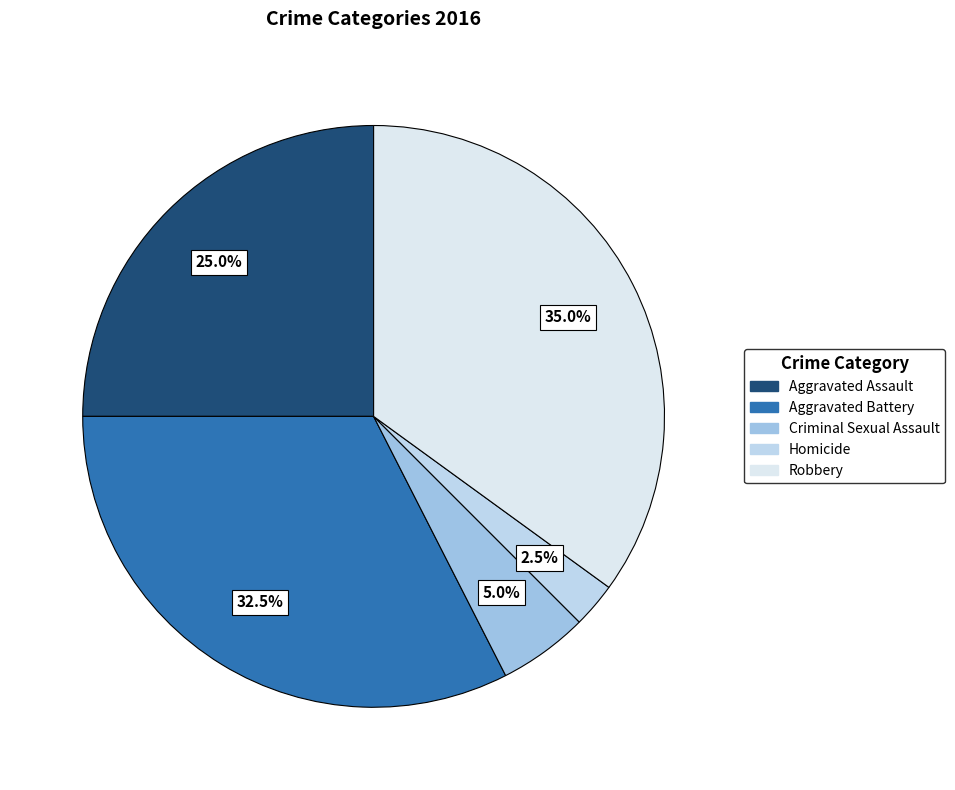

Does Homicide represent more than half of the total?

No